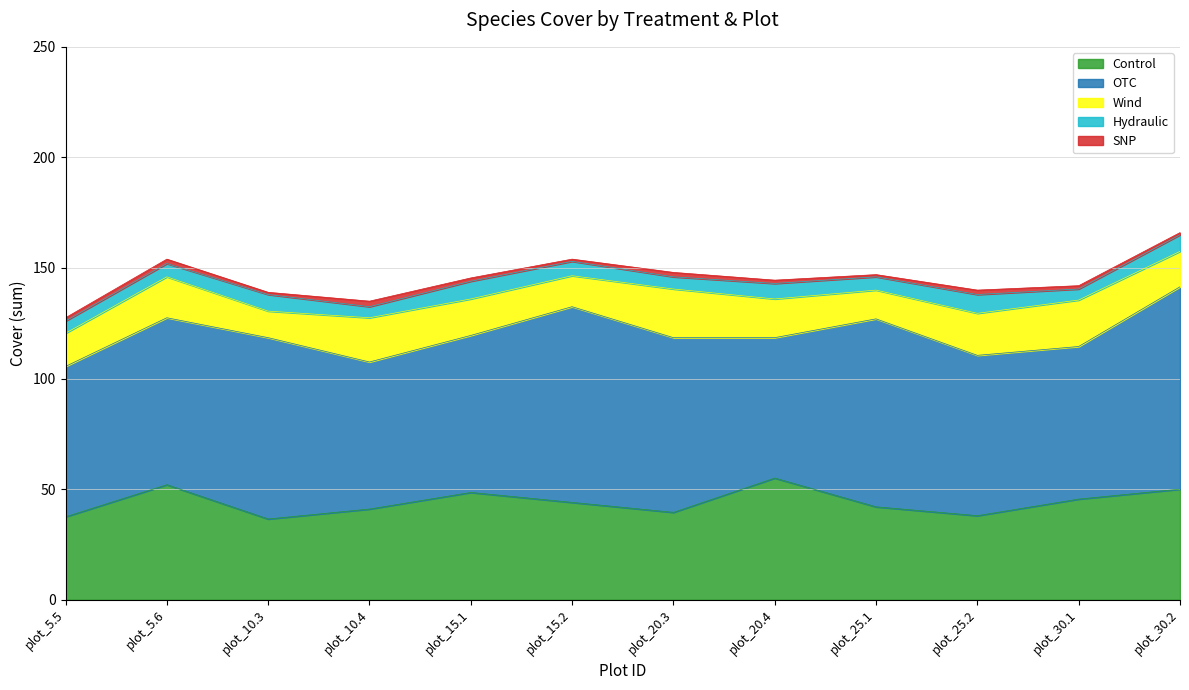

The value of Control at plot_15.2 is 44.0. True or false?

True